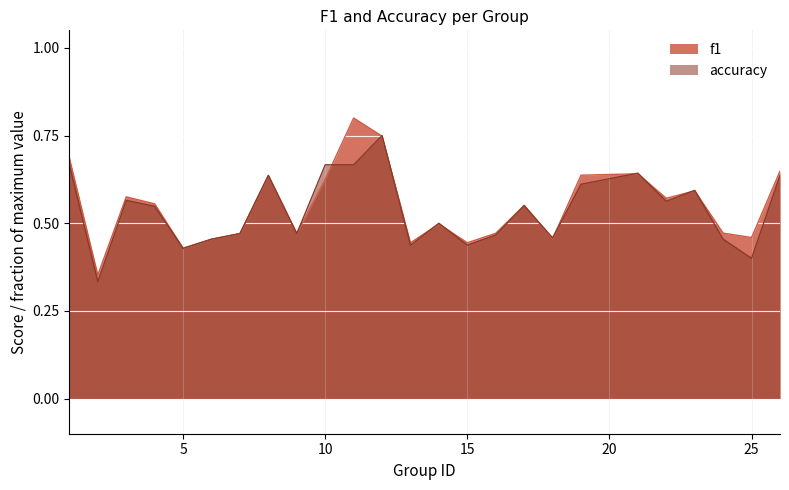

The f1 series shows 0.7 at 18. True or false?

False